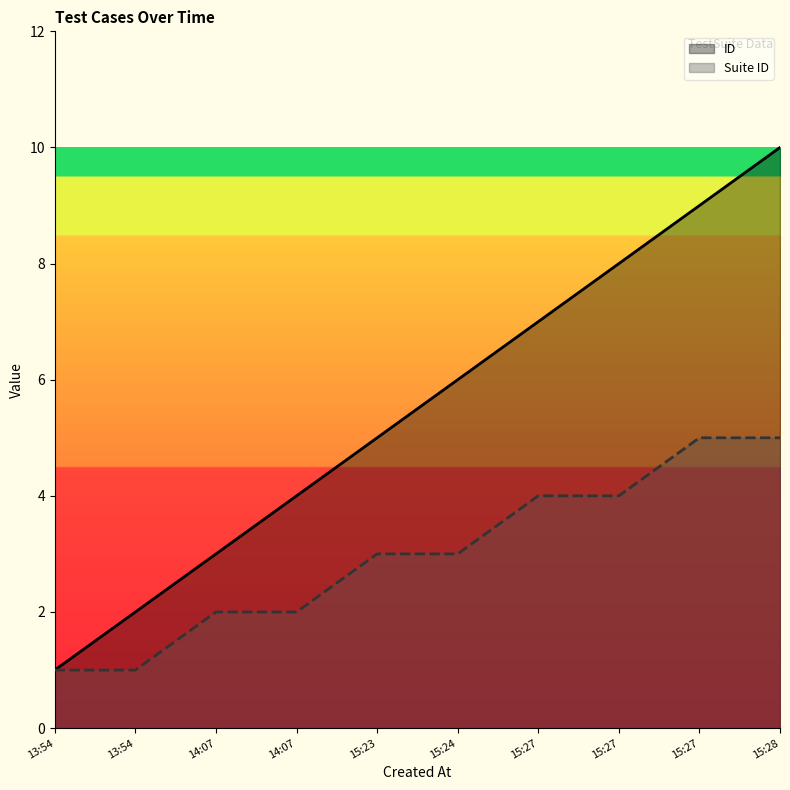

Which label corresponds to the largest value in the chart?

15:28